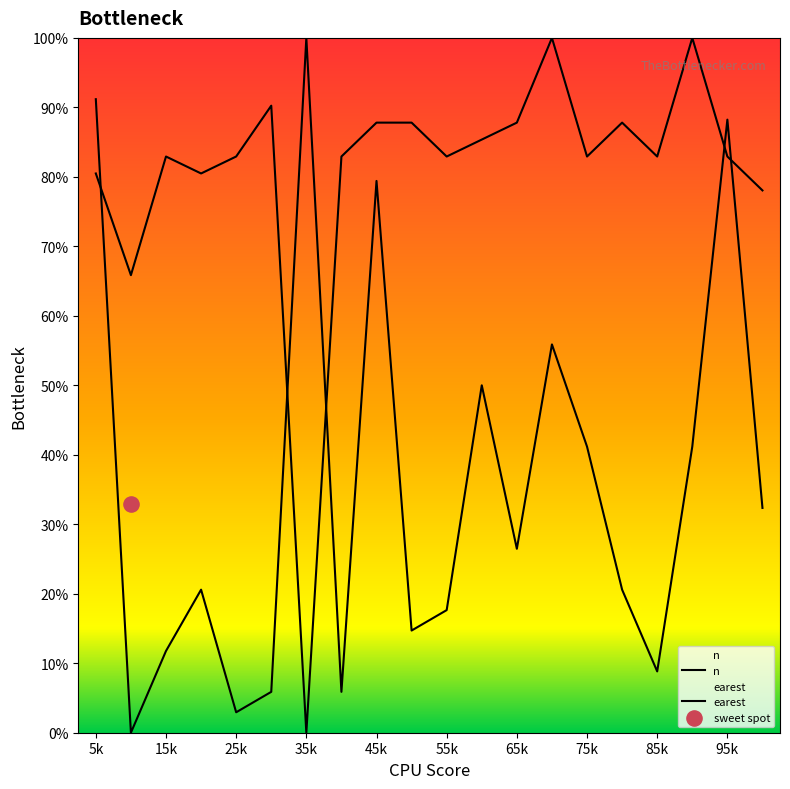

At which category is the sum across all series the highest?

5k